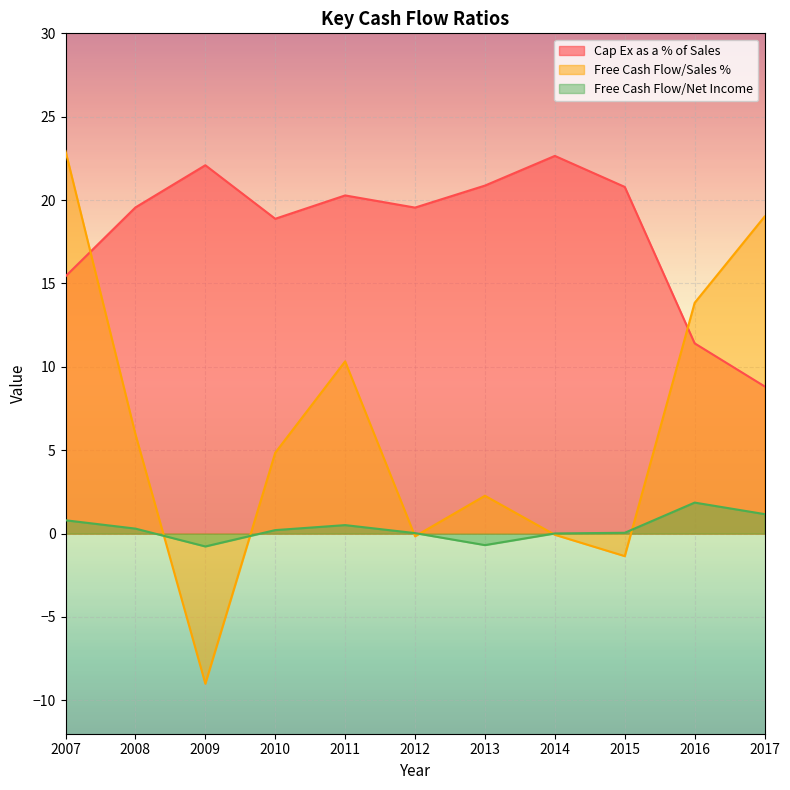

True or false: Cap Ex as a % of Sales and Free Cash Flow/Net Income intersect in this chart.

False